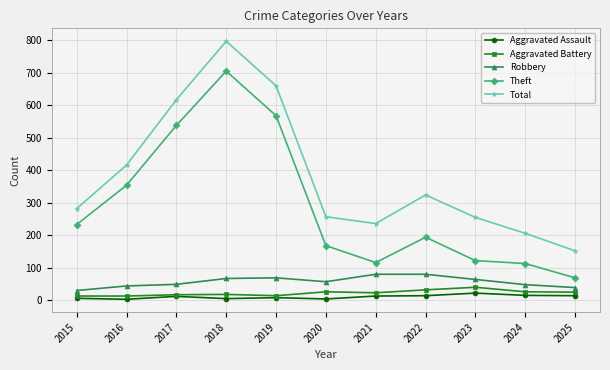

At which category does Total reach its first local peak?

2018